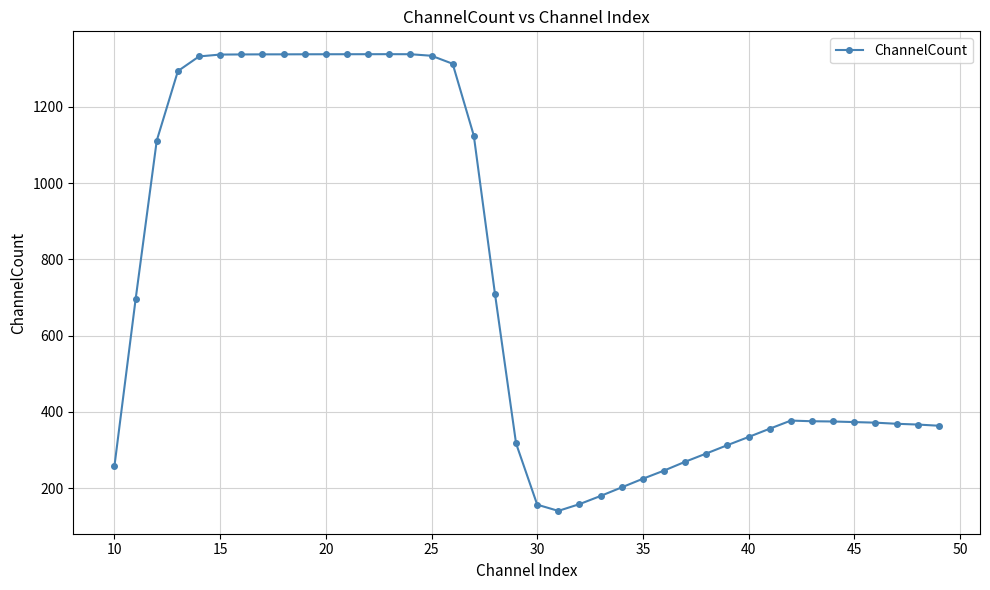

What is the value of the 38th point from the left?

368.9